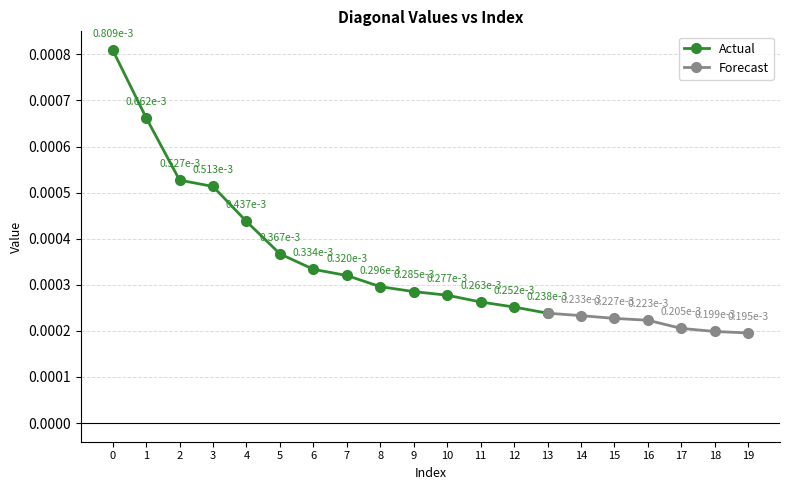

Count the Actual values in the range 0 to 1.

14